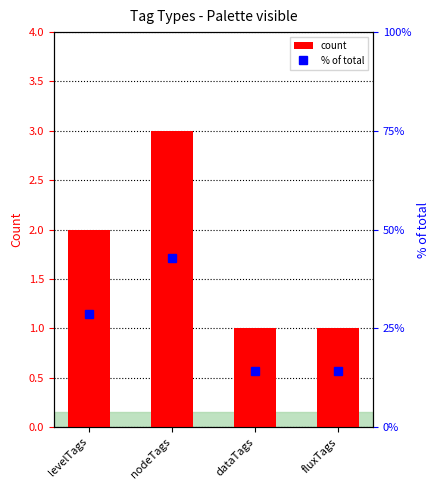

How many values in the % of total series exceed 28?

2